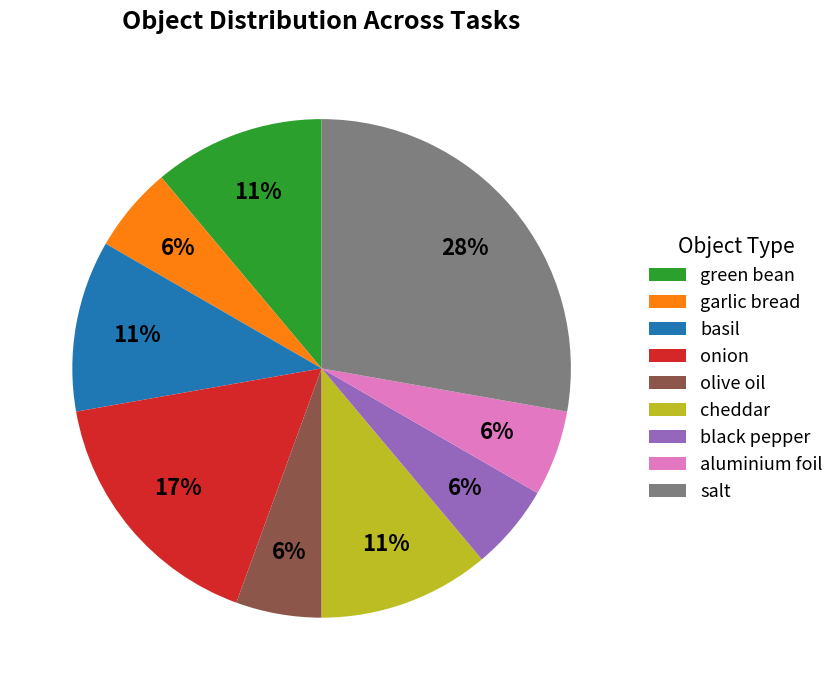

Approximately how many times larger is the value at salt compared to basil?

2.5